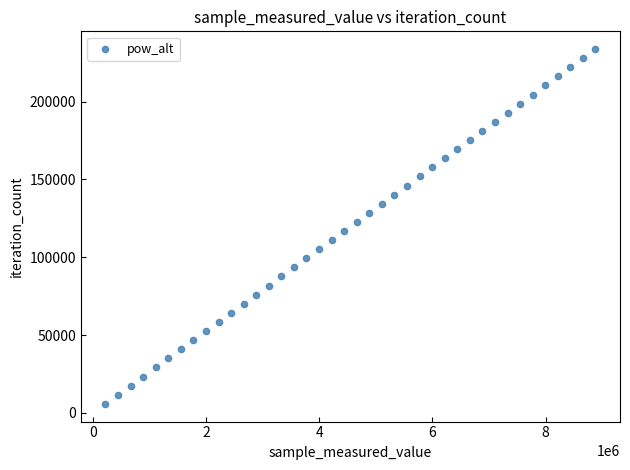

What is the range of Y values (max minus min)?

227877